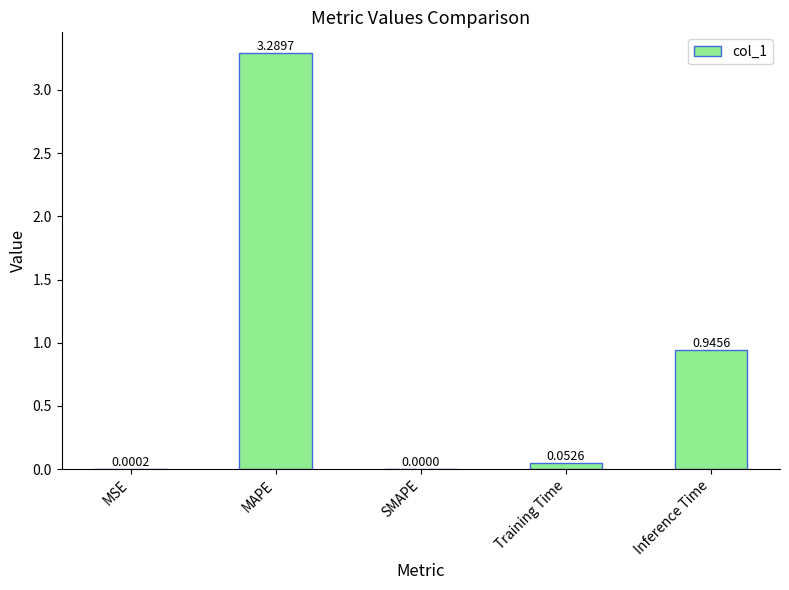

At which category does the chart reach its peak across all series?

MAPE